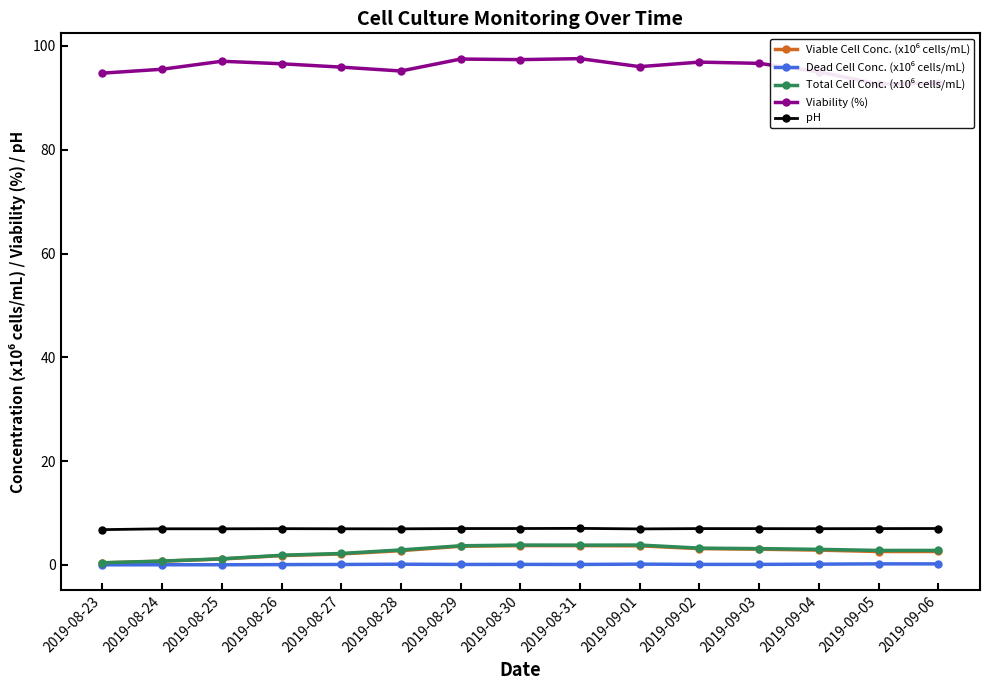

At how many categories does at least one series exceed 29?

15